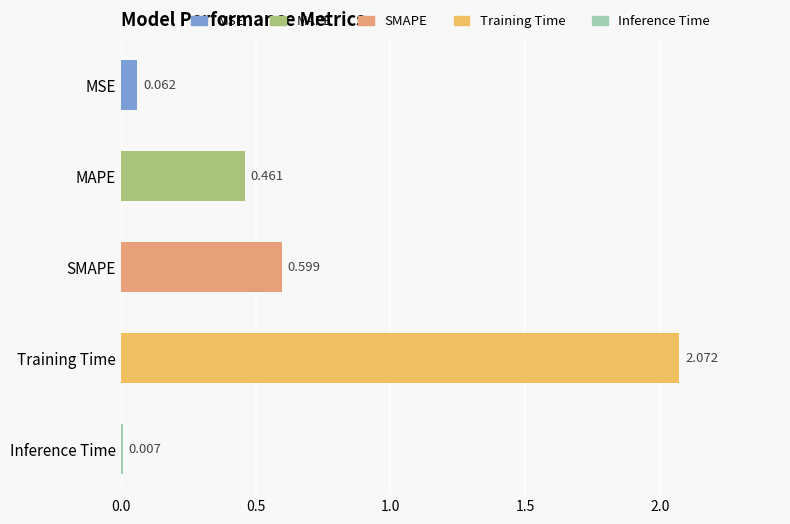

Between SMAPE and MSE, which is larger?

SMAPE